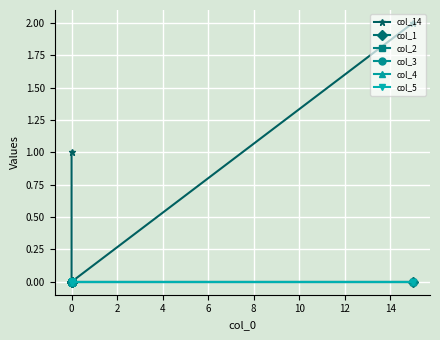

True or false: col_14 and col_4 cross at least once.

False